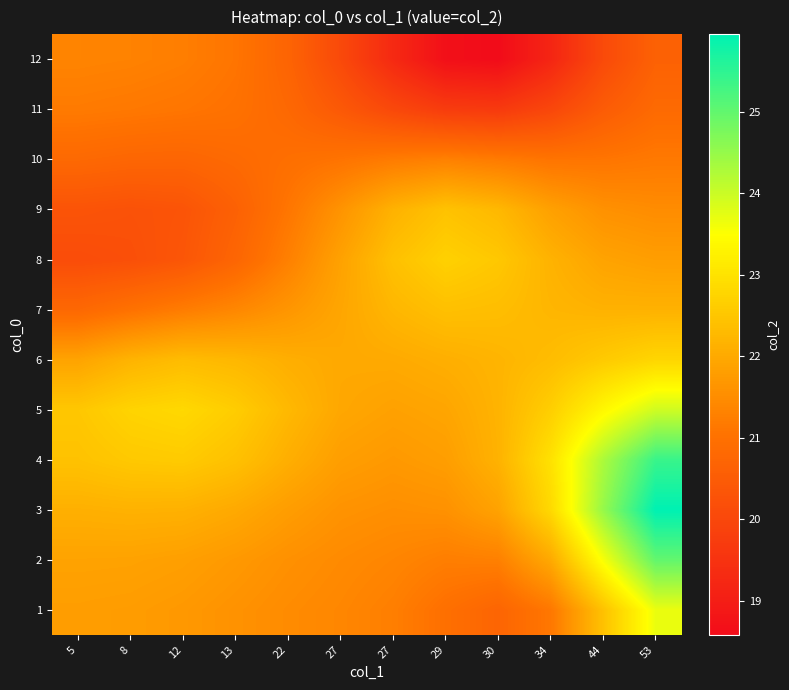

Reading left to right, extract all data points from this chart.

1: 5=21.8	8=21.8	12=21.7	13=21.6	22=21.5	27=21.4	27=21.3	29=21.0	30=20.7	34=21.1	44=22.4	53=23.7
2: 5=21.9	8=21.9	12=21.8	13=21.7	22=21.6	27=21.5	27=21.4	29=21.2	30=21.3	34=22.0	44=23.6	53=25.0
3: 5=22.1	8=22.1	12=22.1	13=22.0	22=21.8	27=21.6	27=21.5	29=21.6	30=21.9	34=22.8	44=24.5	53=26.0
4: 5=22.4	8=22.5	12=22.6	13=22.4	22=22.1	27=21.8	27=21.7	29=21.8	30=22.2	34=23.0	44=24.3	53=25.4
5: 5=22.5	8=22.7	12=22.8	13=22.6	22=22.3	27=22.0	27=21.9	29=21.9	30=22.2	34=22.7	44=23.4	53=24.0
6: 5=21.9	8=22.2	12=22.3	13=22.2	22=22.1	27=22.0	27=22.0	29=22.1	30=22.2	34=22.3	44=22.6	53=22.8
7: 5=20.8	8=21.0	12=21.2	13=21.4	22=21.7	27=21.9	27=22.2	29=22.4	30=22.4	34=22.2	44=22.1	53=22.2
8: 5=20.1	8=20.2	12=20.4	13=20.7	22=21.3	27=21.9	27=22.4	29=22.7	30=22.5	34=22.2	44=21.9	53=21.8
9: 5=20.3	8=20.3	12=20.3	13=20.6	22=21.1	27=21.6	27=22.1	29=22.4	30=22.3	34=21.9	44=21.6	53=21.5
10: 5=20.8	8=20.7	12=20.7	13=20.8	22=21.0	27=21.1	27=21.2	29=21.3	30=21.2	34=21.1	44=21.1	53=21.2
11: 5=21.2	8=21.1	12=21.1	13=21.0	22=20.8	27=20.4	27=20.0	29=19.7	30=19.7	34=20.0	44=20.5	53=20.8
12: 5=21.3	8=21.3	12=21.2	13=21.1	22=20.7	27=20.1	27=19.3	29=18.7	30=18.6	34=19.2	44=20.1	53=20.6